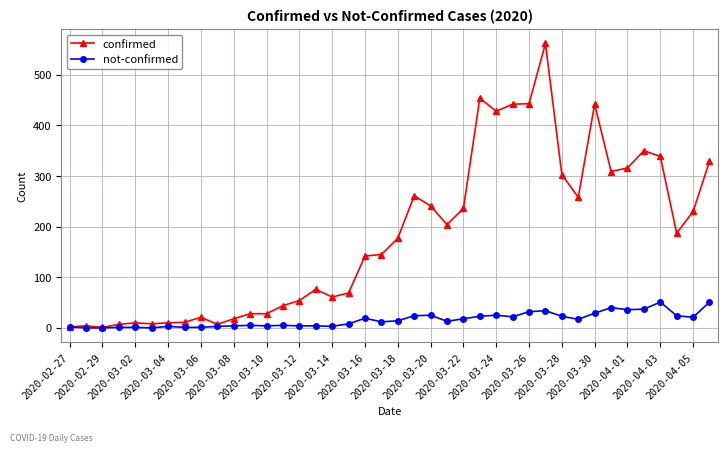

Which series has the largest range (max minus min)?

confirmed